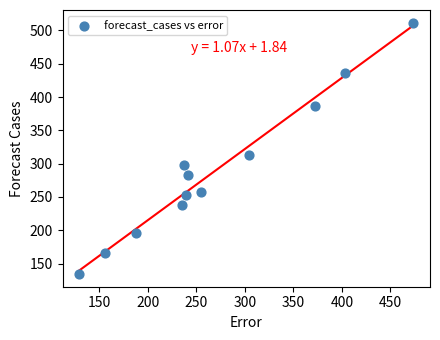

What is the range of X values (max minus min)?

344.6